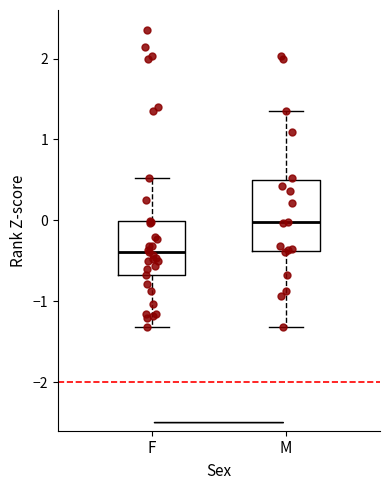

Which box is the tallest, from its lower edge to its upper edge?

M